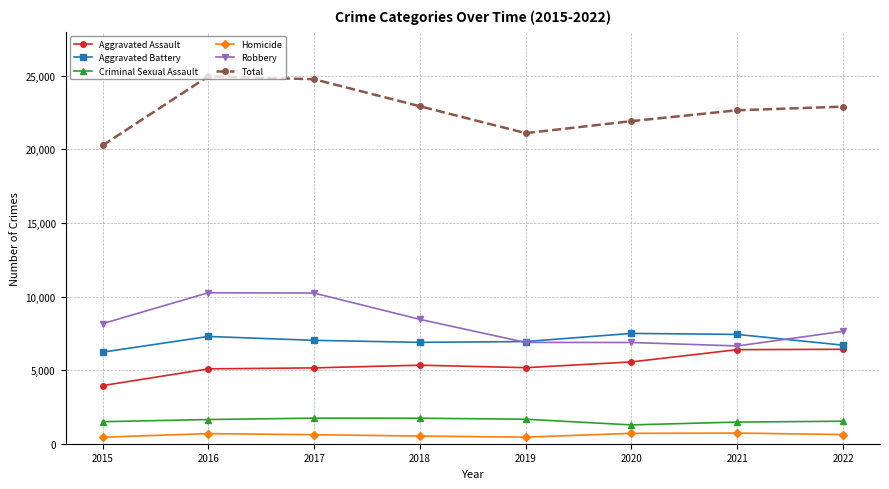

How many interior local valleys does the Total series have?

1